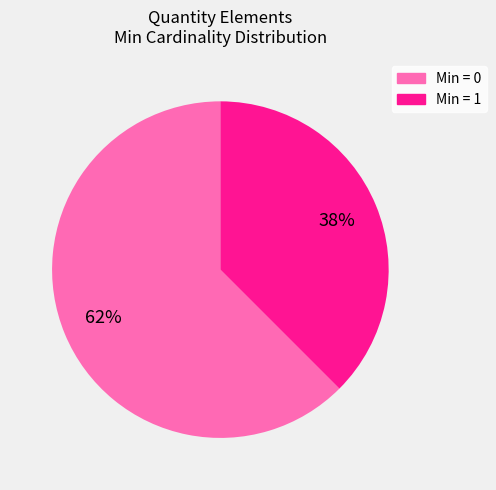

Is there any slice that represents more than half of the pie?

Yes